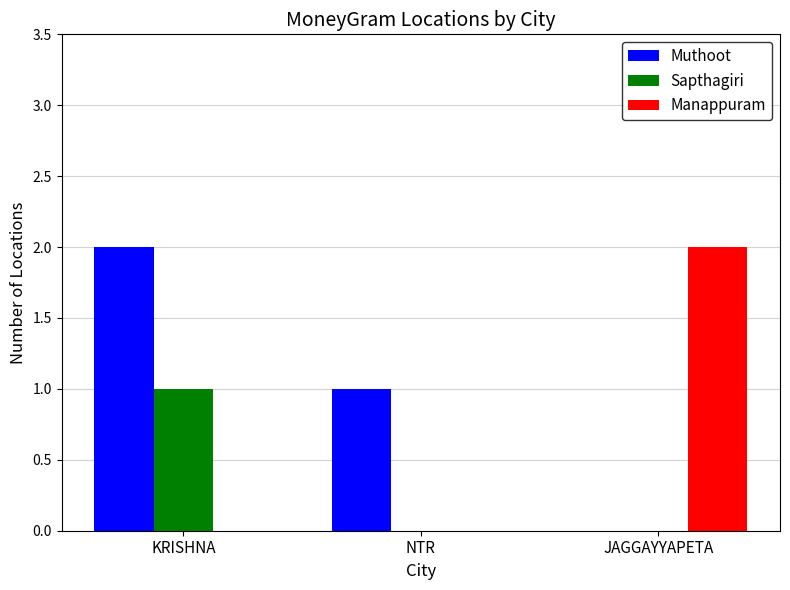

True or false: Muthoot has a value of 2 at KRISHNA.

True